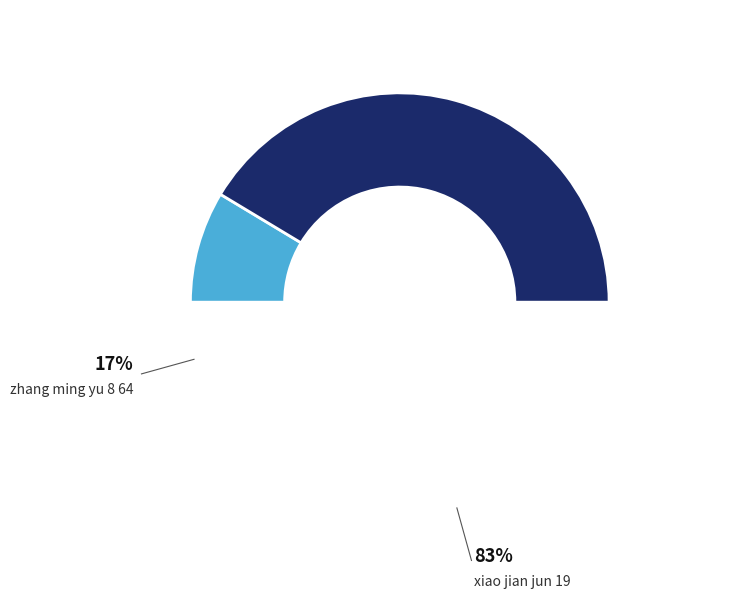

Do xiao-jian-jun-19 and zhang-ming-yu-8-64 together represent more than half of the pie?

Yes